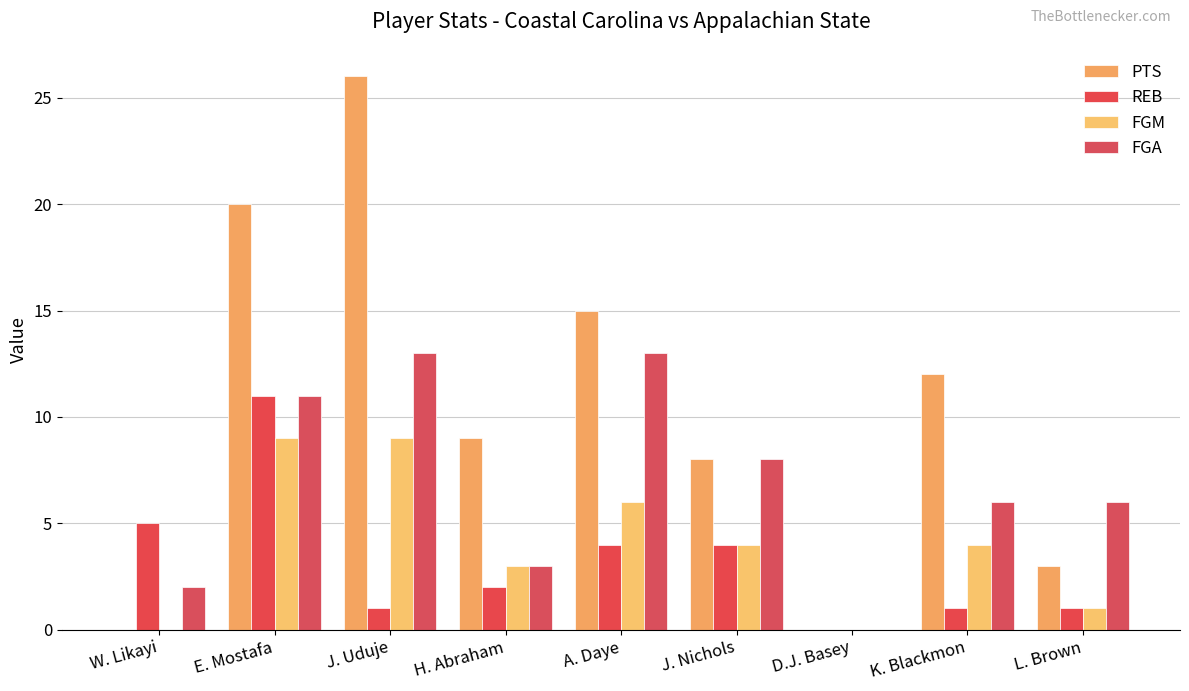

Reading left to right, transcribe all the data shown in this chart.

PTS: 0	20	26	9	15	8	0	12	3
REB: 5	11	1	2	4	4	0	1	1
FGM: 0	9	9	3	6	4	0	4	1
FGA: 2	11	13	3	13	8	0	6	6